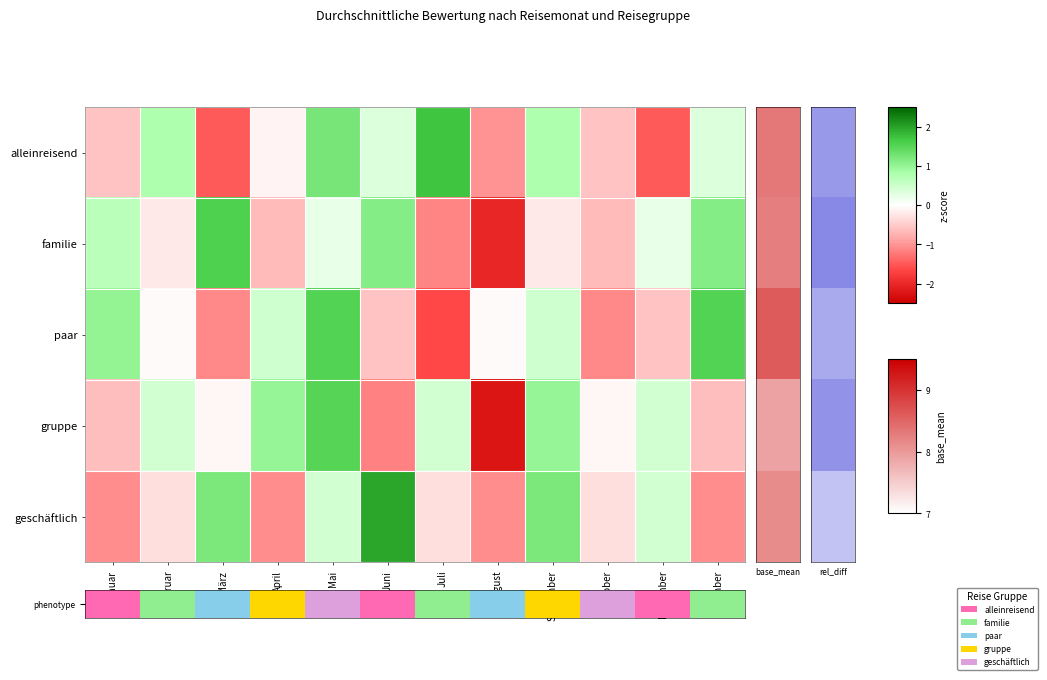

Rank the series by their maximum value, from highest to lowest.

phenotype, geschäftlich, familie, paar, gruppe